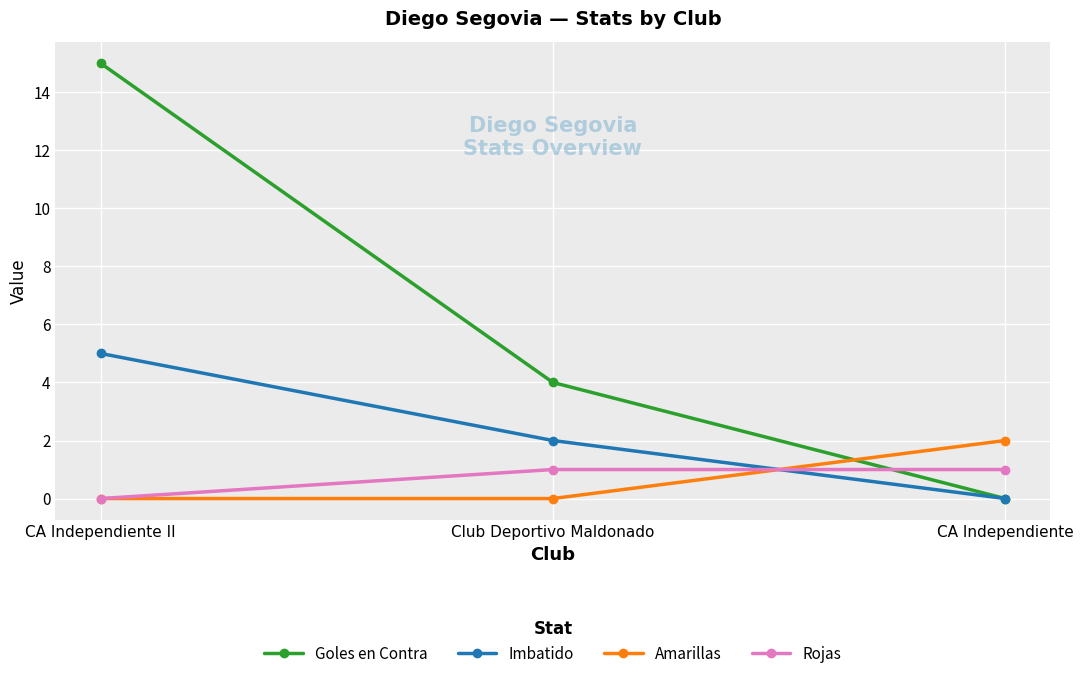

How many positive values does the Imbatido series have?

2